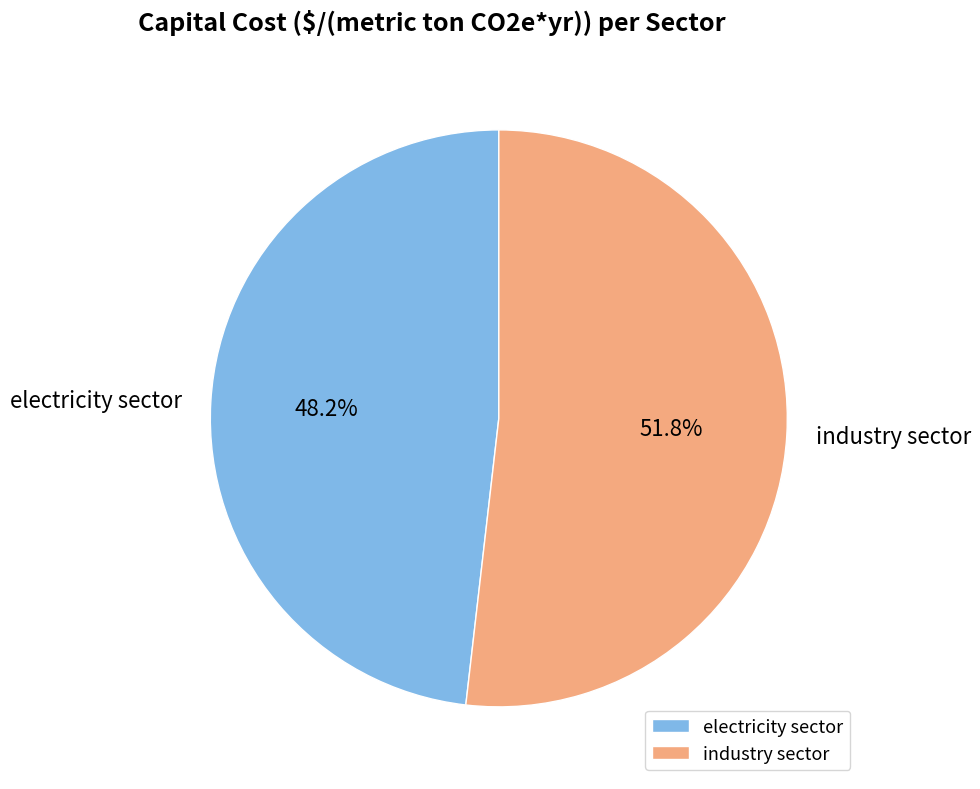

Rank the categories by value from lowest to highest.

electricity sector, industry sector